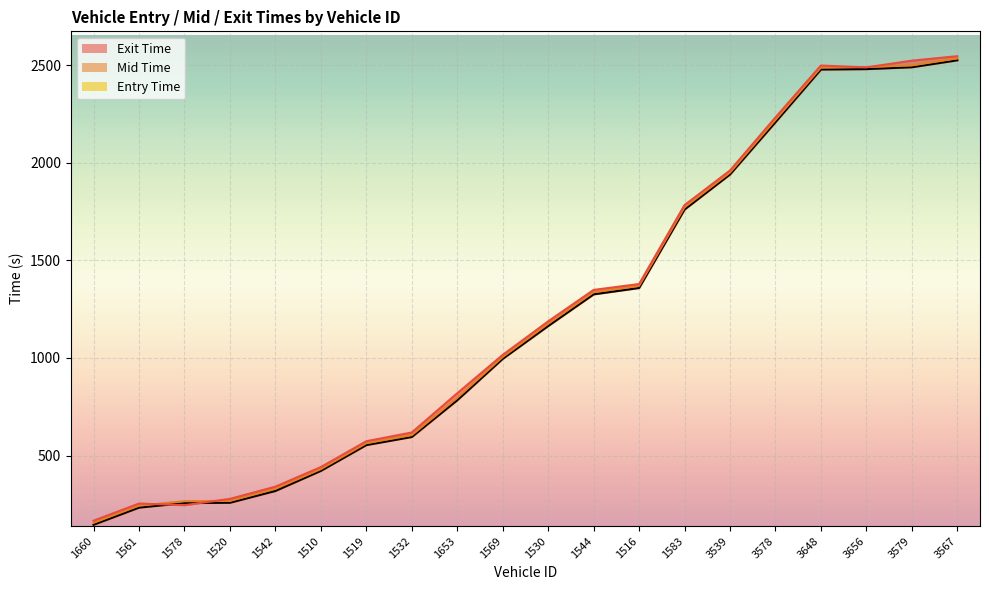

List the series in order of their peak value, highest first.

exit_line, mid_line, entry_line